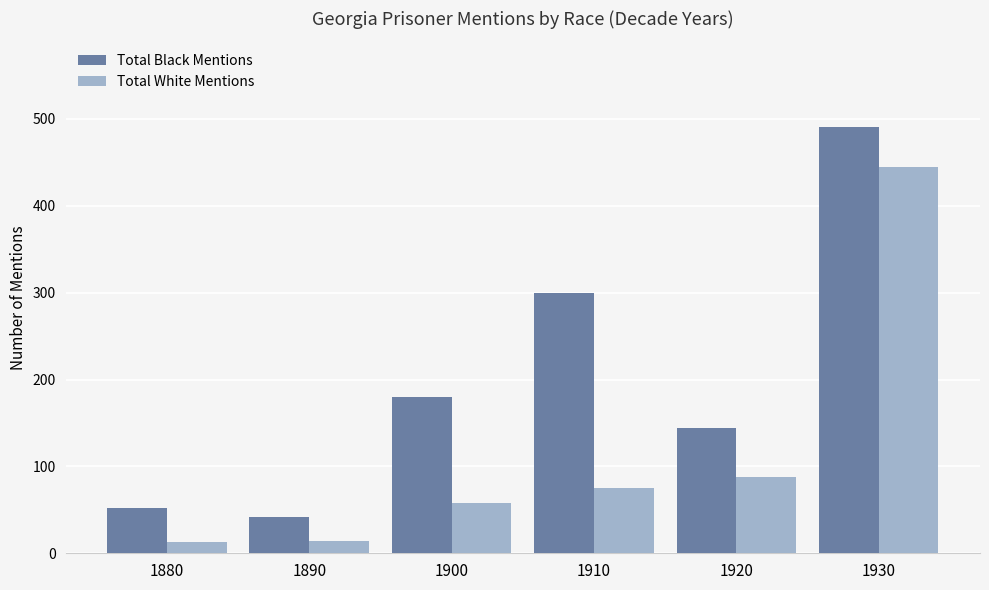

What is the sum of all Total White Mentions values?

693